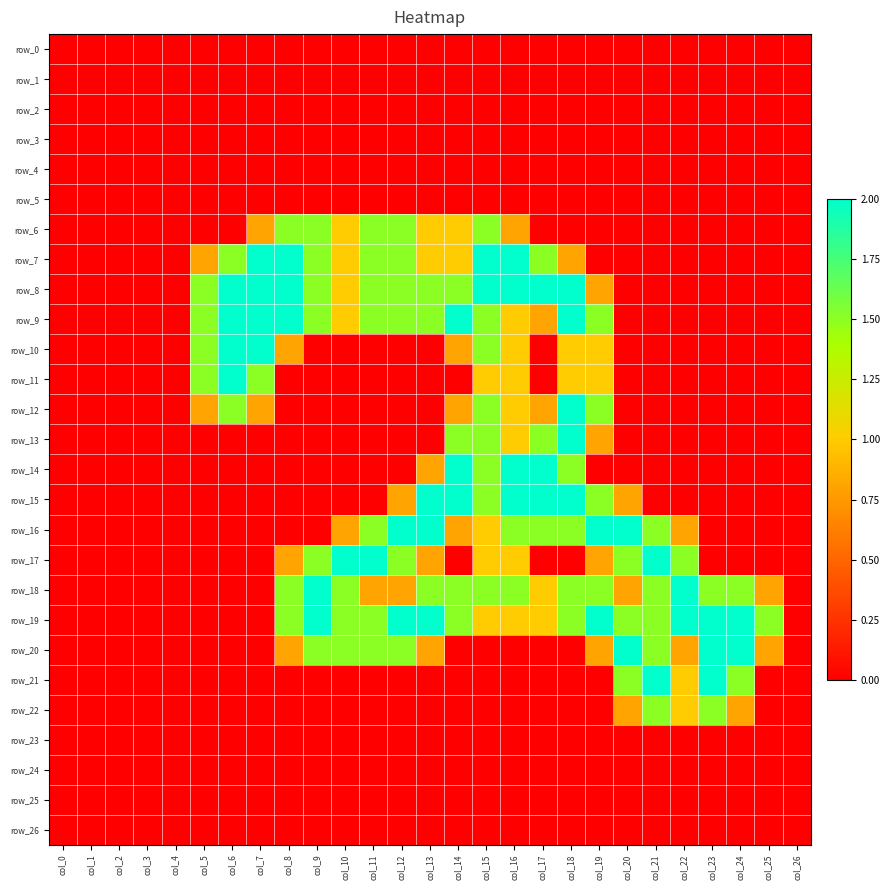

The value of row_19 at col_6 is 0.0. True or false?

True